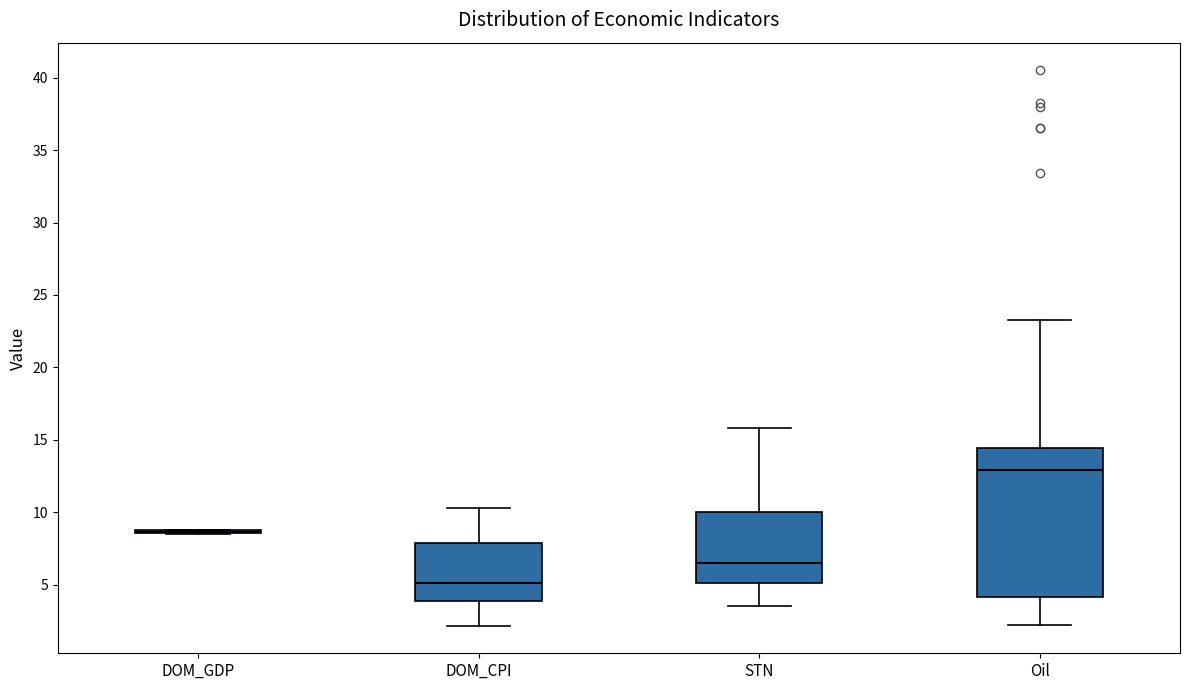

Reading left to right, transcribe this box plot: for each box, give where its median line is, the range the box spans, and where its two whiskers end, as read against the y-axis. The values are not printed on the chart, so give them approximately, as read against the axis.

DOM_GDP: box collapsed to a line at 8.5, whiskers 8.5 to 9.0
DOM_CPI: median 5.0, box 4.0 to 8.0, whiskers 2.0 to 10.5
STN: median 6.5, box 5.0 to 10.0, whiskers 3.5 to 16.0
Oil: median 13.0, box 4.0 to 14.5, whiskers 2.0 to 23.5